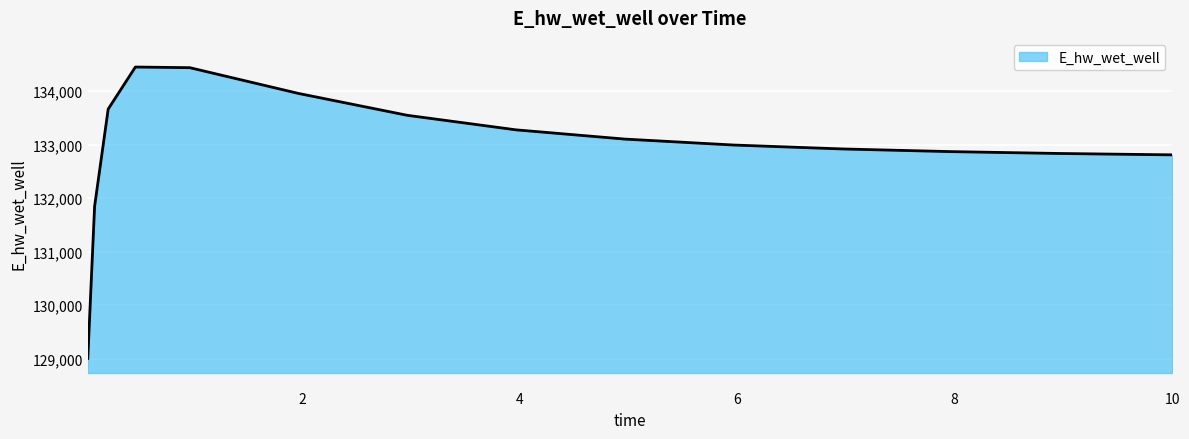

What is the maximum value shown in the chart?

134453.3